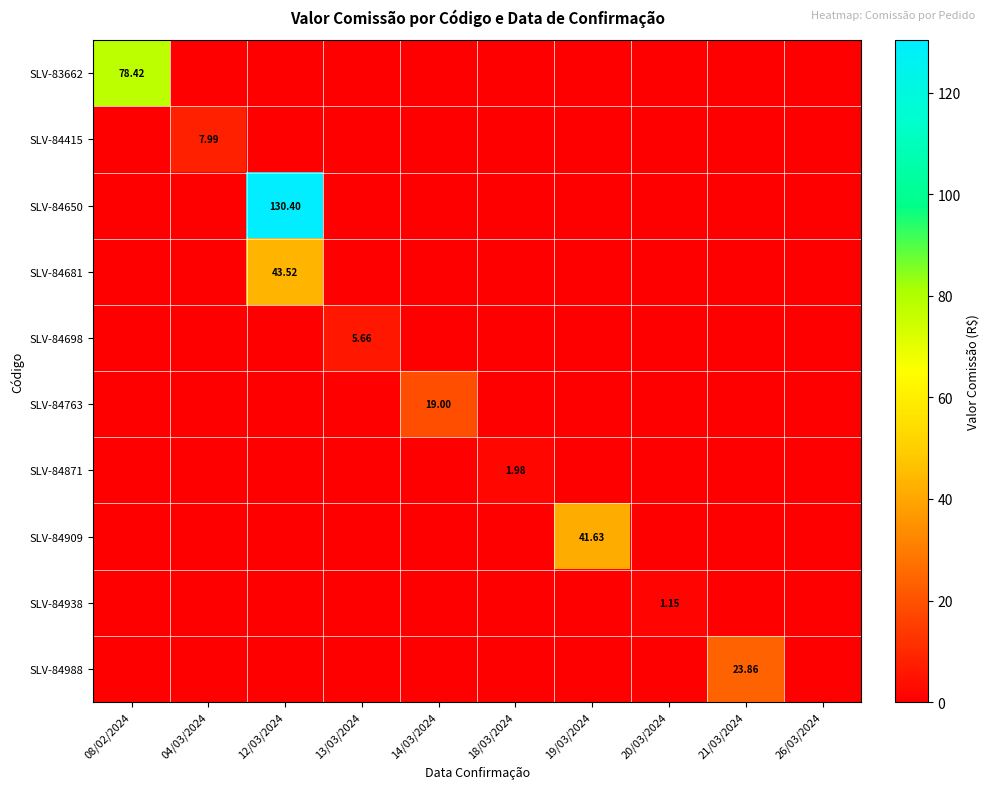

At which category does the chart reach its minimum across all series?

04/03/2024